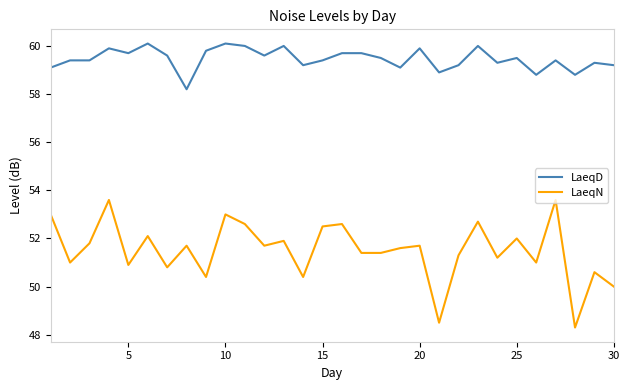

Which series has the largest range (max minus min)?

LaeqN